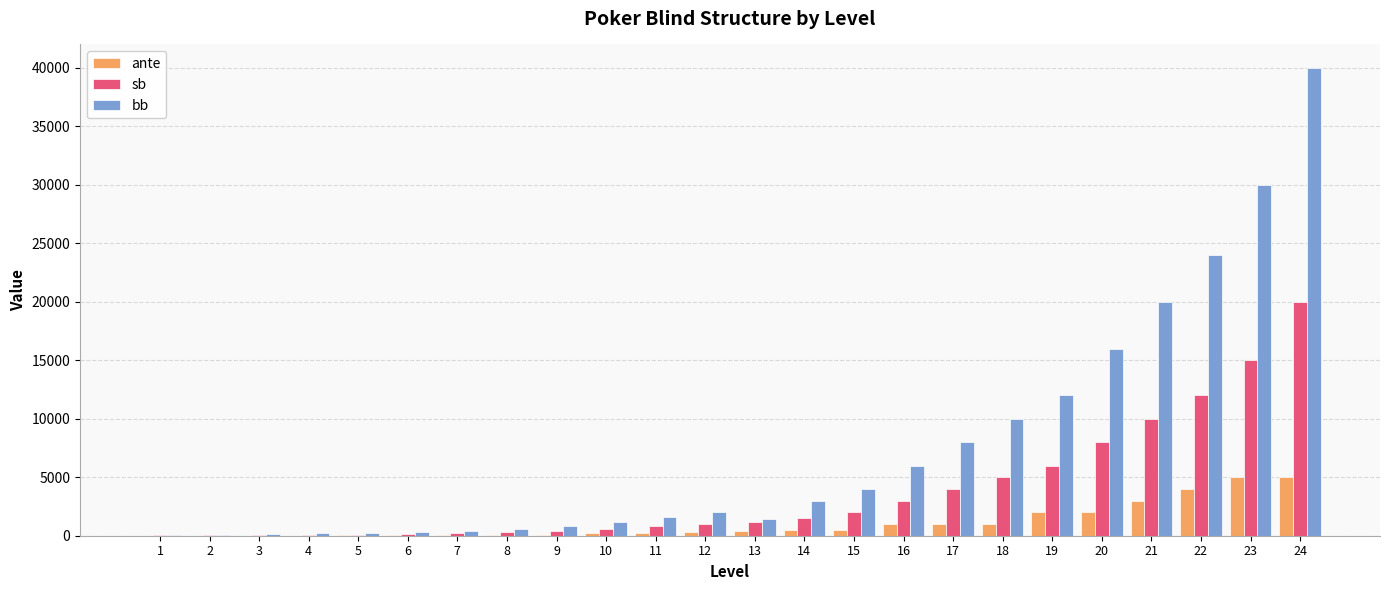

How many distinct data groups are displayed?

3